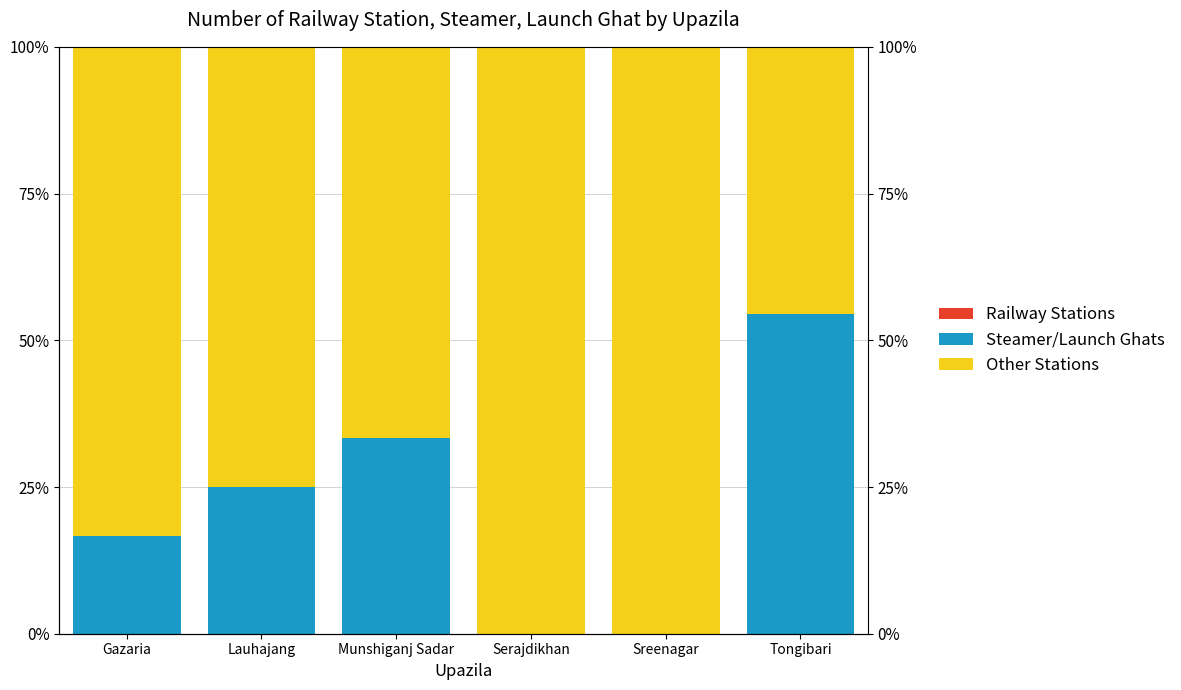

How many bars are there in each group?

3